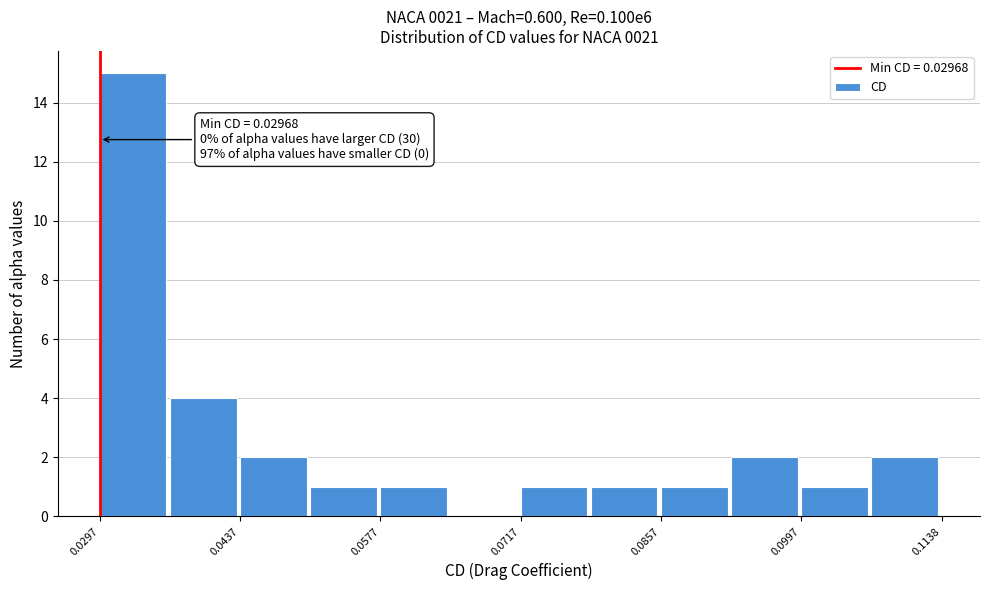

Read against the x-axis, roughly where is the centre of the tallest bar?

0.034